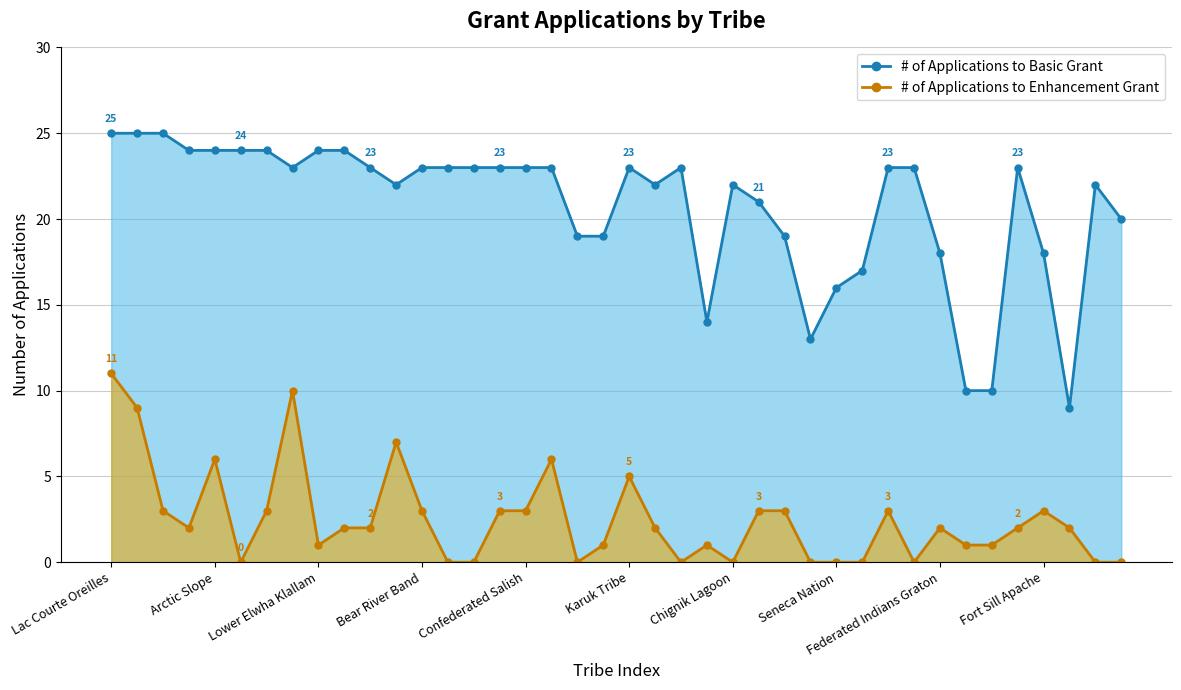

True or false: # of Applications to Enhancement Grant has a value of -5 at Morongo Band.

False